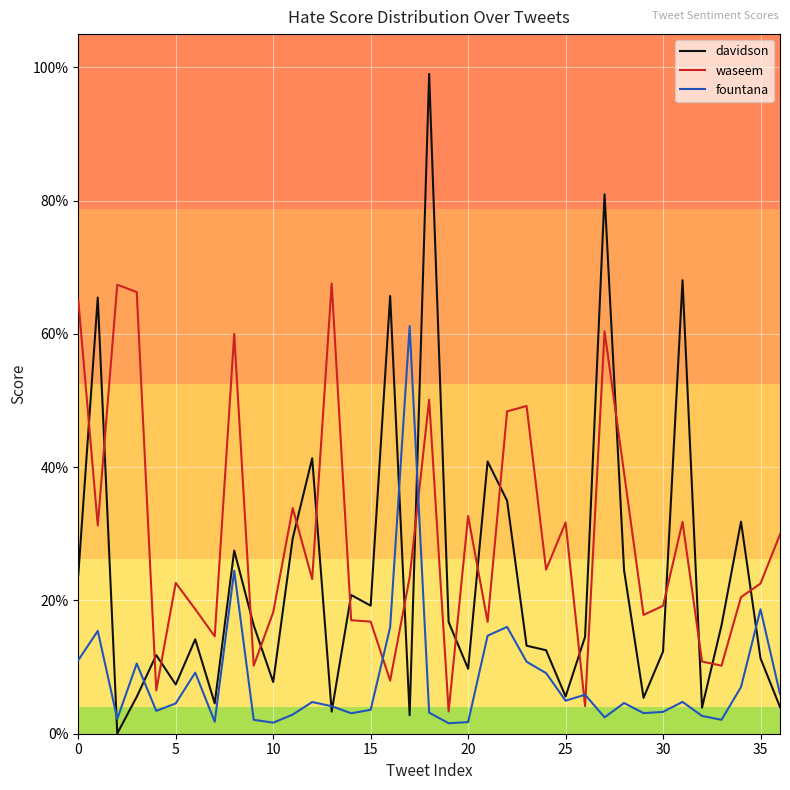

List the series in order of their peak value, lowest first.

fountana, waseem, davidson